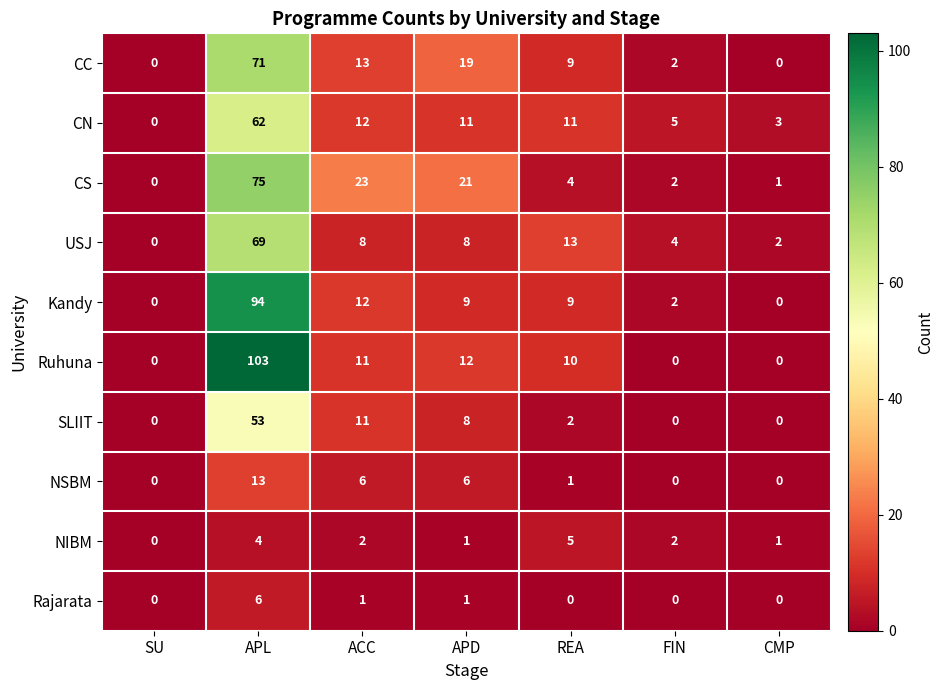

List the series in order of their peak value, highest first.

Ruhuna, Kandy, CS, CC, USJ, CN, SLIIT, NSBM, Rajarata, NIBM